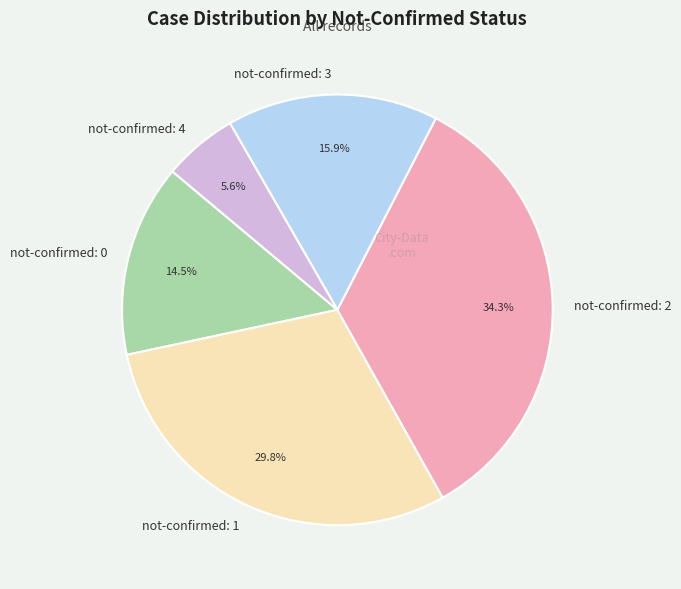

To the nearest percent, what is the difference between the largest and smallest slice percentages?

29%